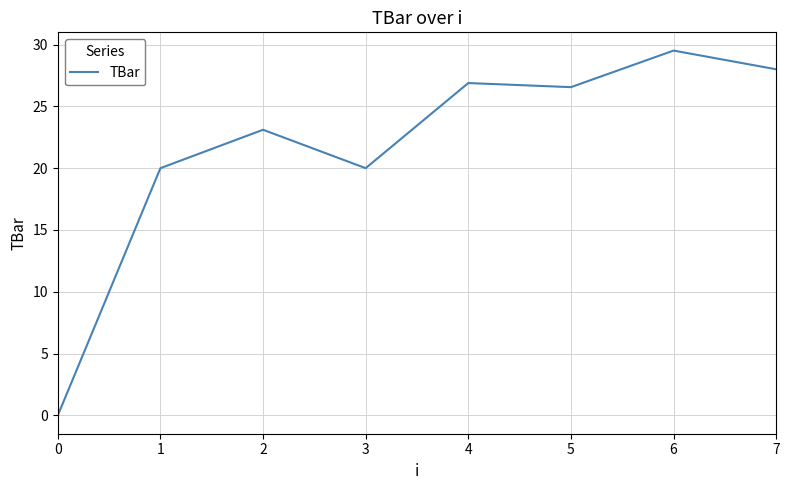

What is the sum of all values?

174.0